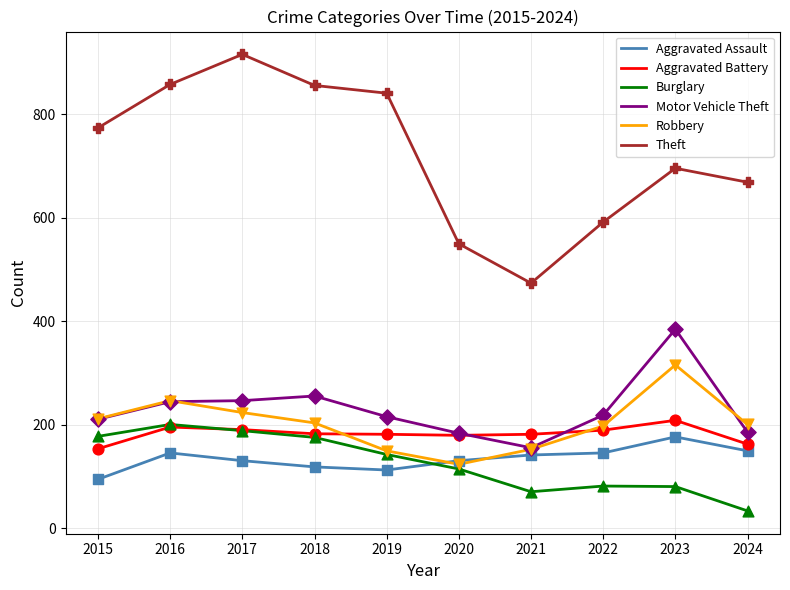

Between 2018 and 2021, which series saw the biggest shift?

Theft